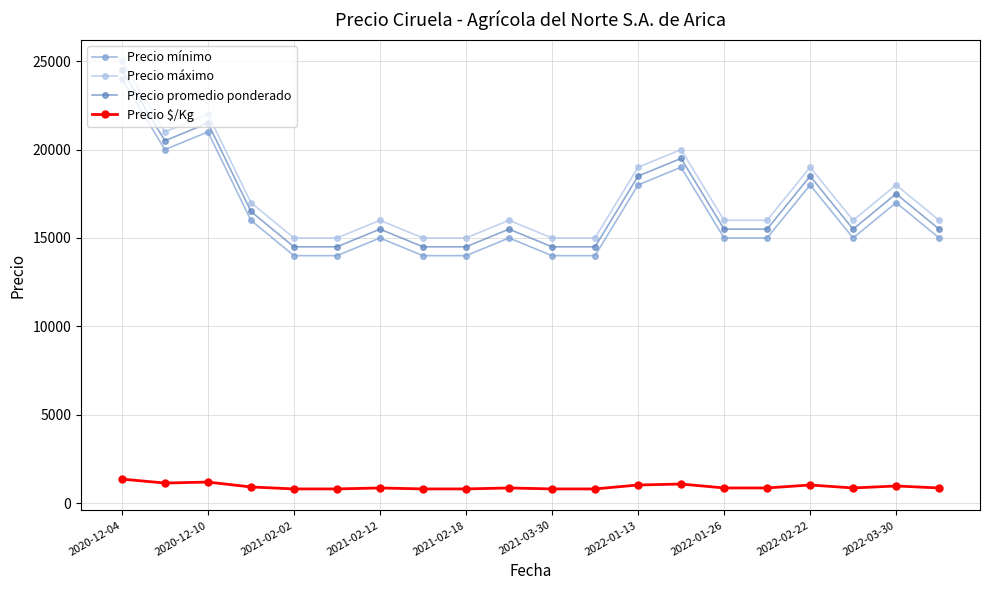

True or false: Precio máximo and Precio mínimo cross at least once.

False